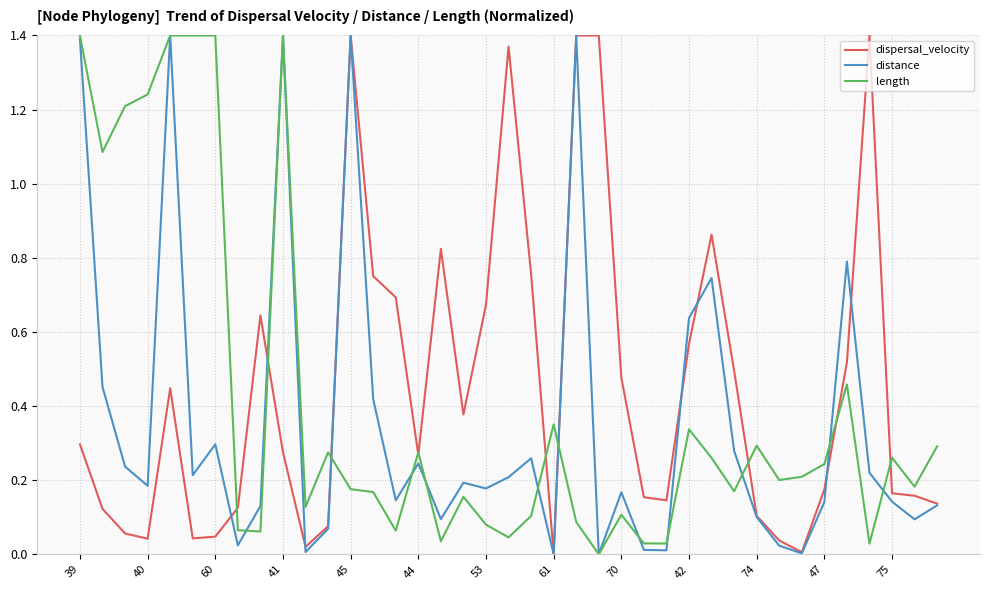

Rank the series by their maximum value, from lowest to highest.

dispersal_velocity, distance, length